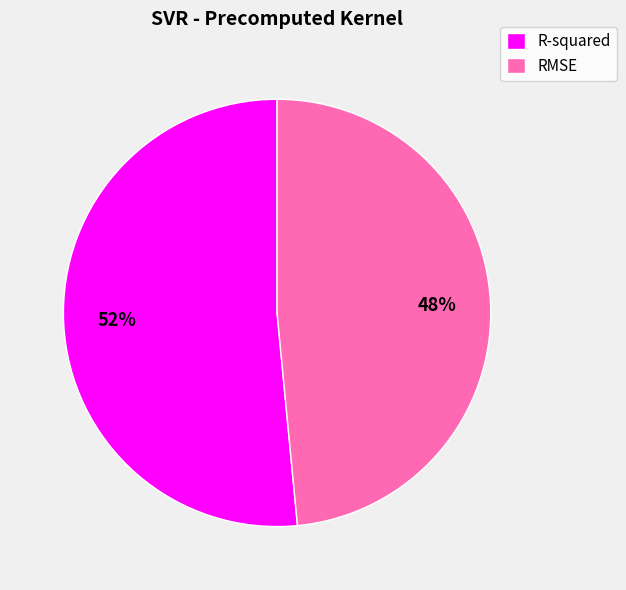

How many segments does this pie chart have?

2